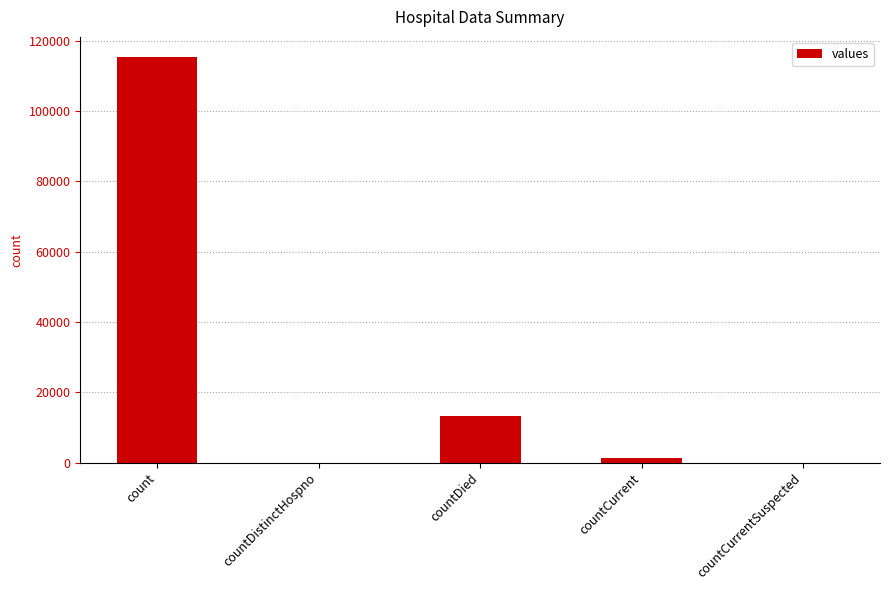

What is the greatest value displayed?

115379